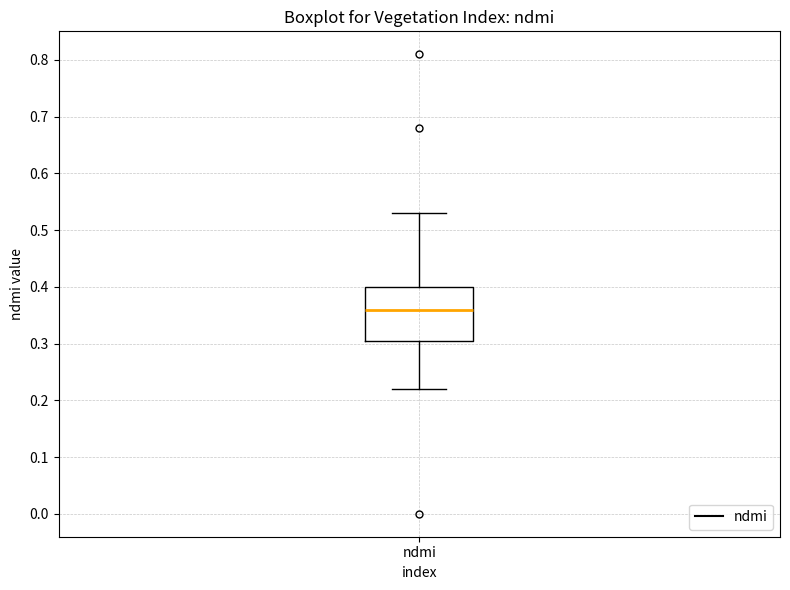

Where does the median line of the box for ndmi sit on the y-axis? The values are not printed on the chart, so give them approximately, as read against the axis.

0.36